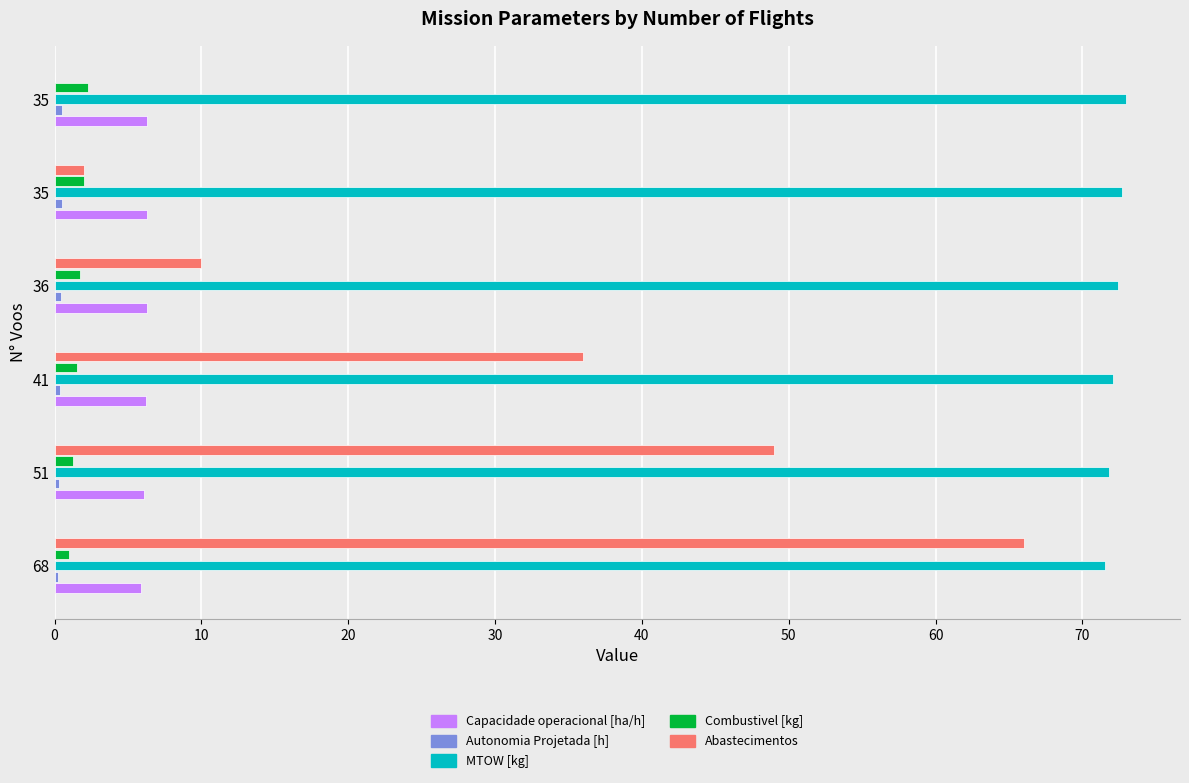

How many series are shown in this chart?

5